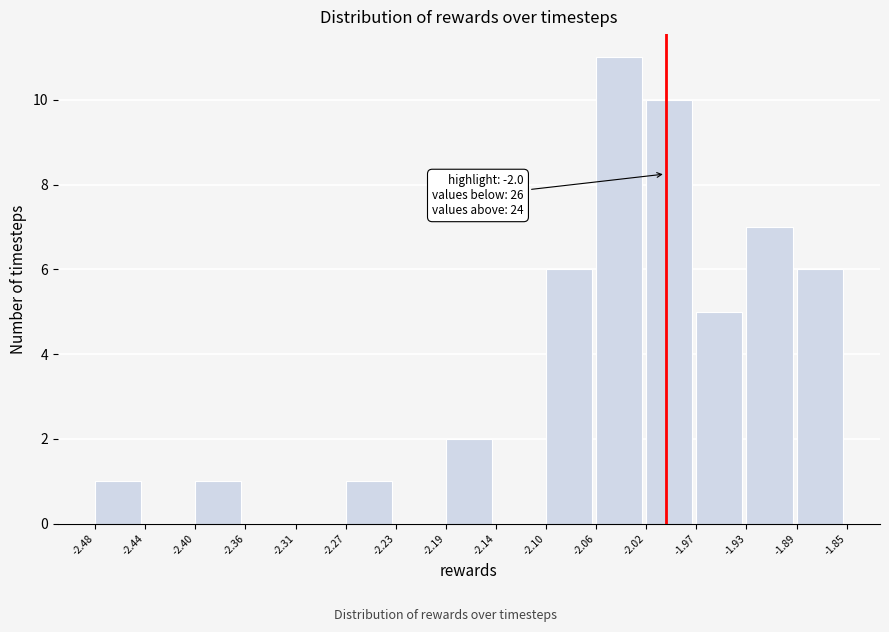

Which range on the x-axis has the tallest bar?

-2.06 to -2.02